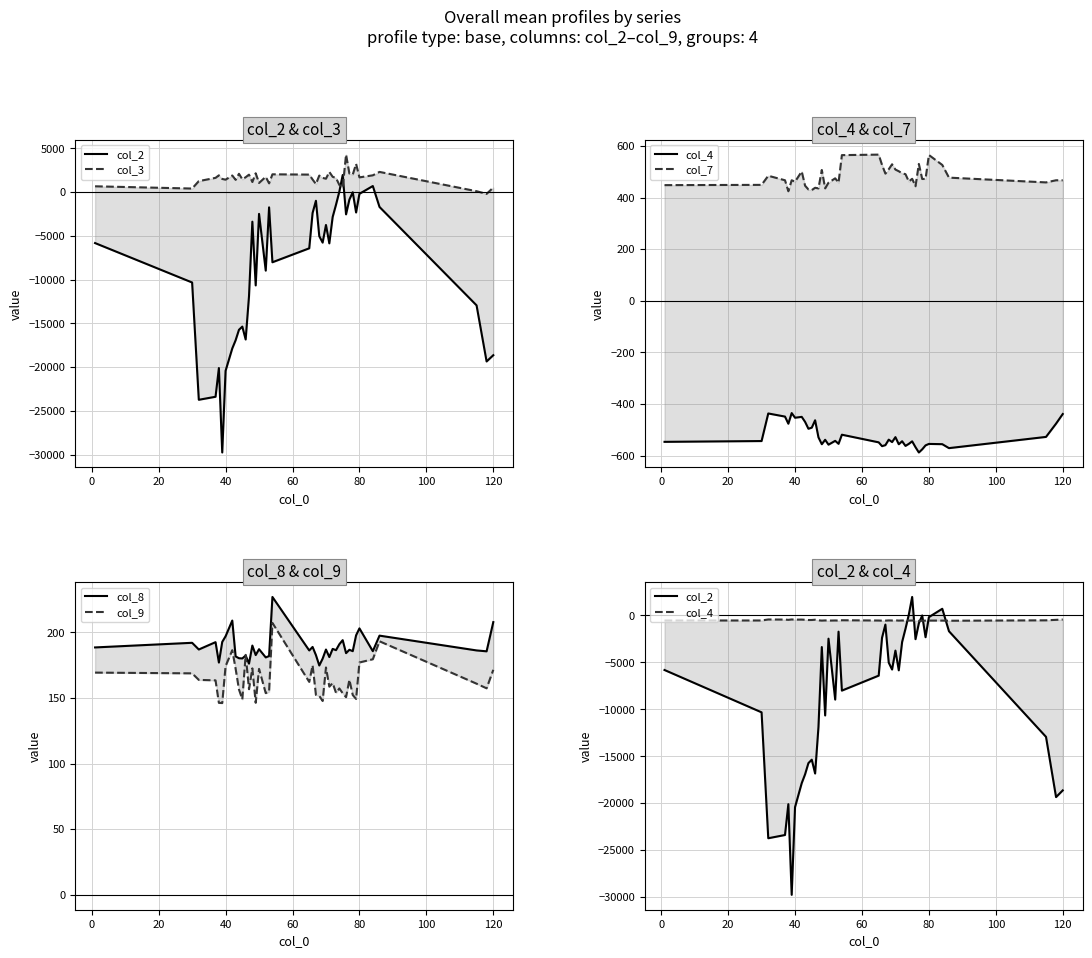

How many interior local peaks does the col_4 series have?

12